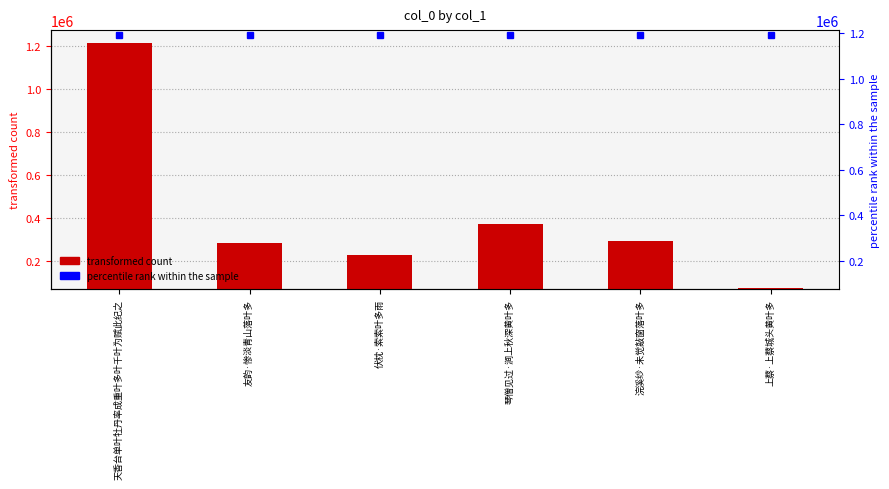

What is the difference between the second highest and second lowest values?

144045